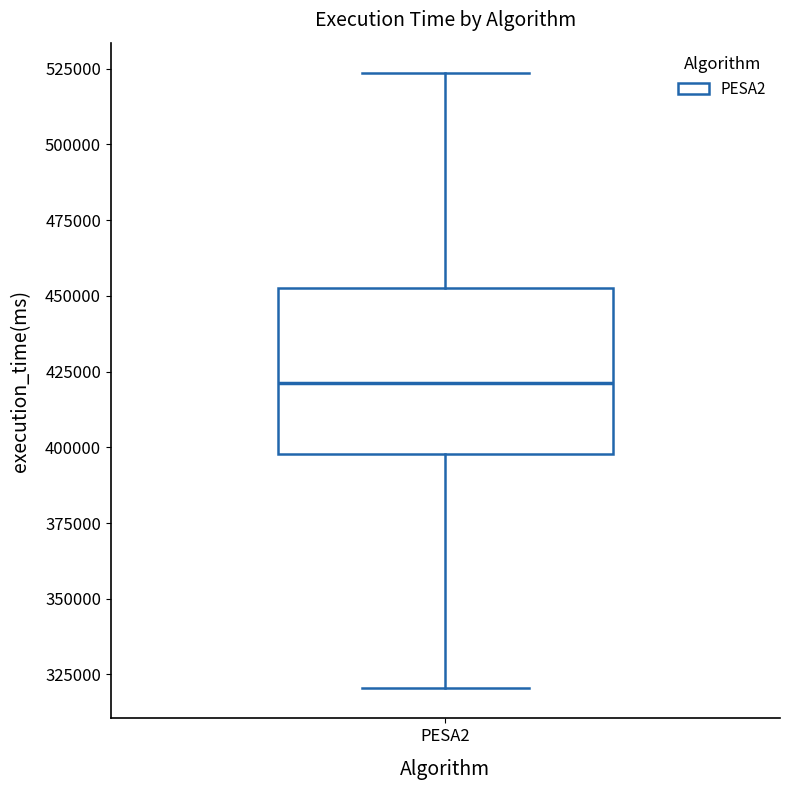

Read this box plot against the y-axis: the position of the median line, the range covered by the box, and the ends of both whiskers. The values are not printed on the chart, so give them approximately, as read against the axis.

median 420000, box 400000 to 455000, whiskers 320000 to 525000